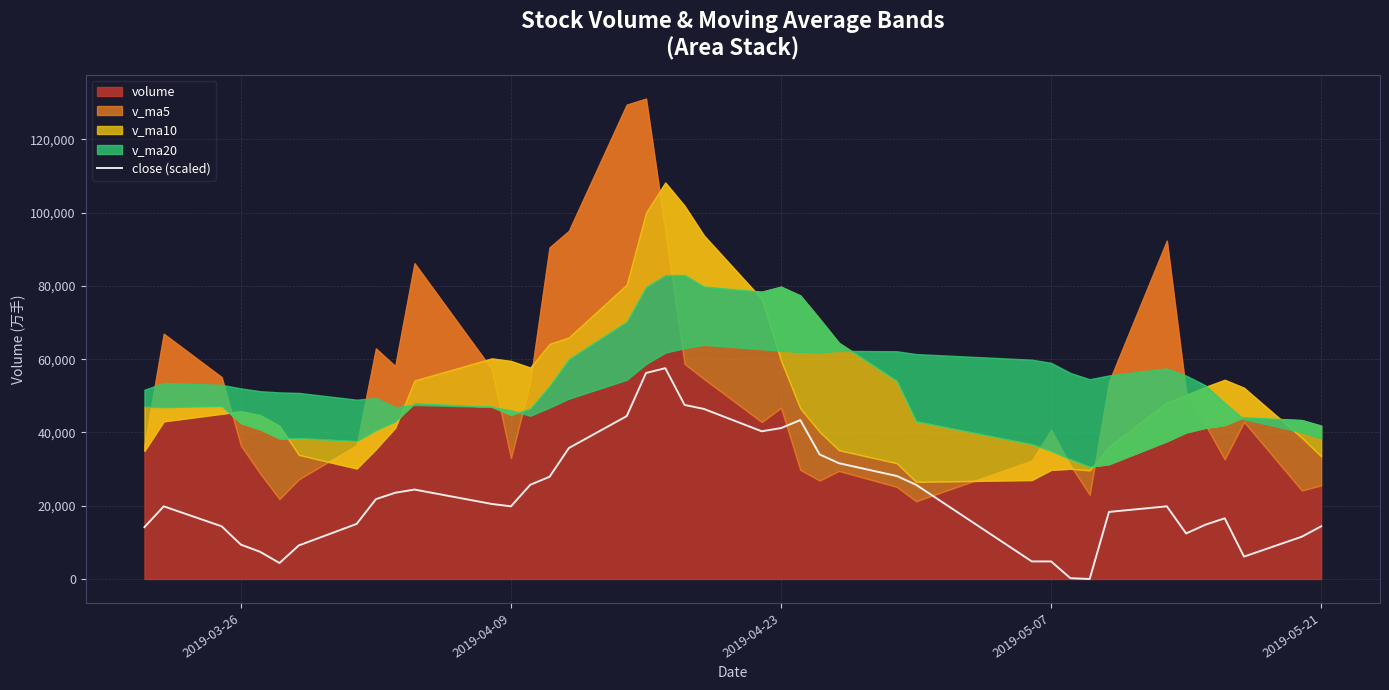

True or false: the data has more than 1 interior local peaks.

True